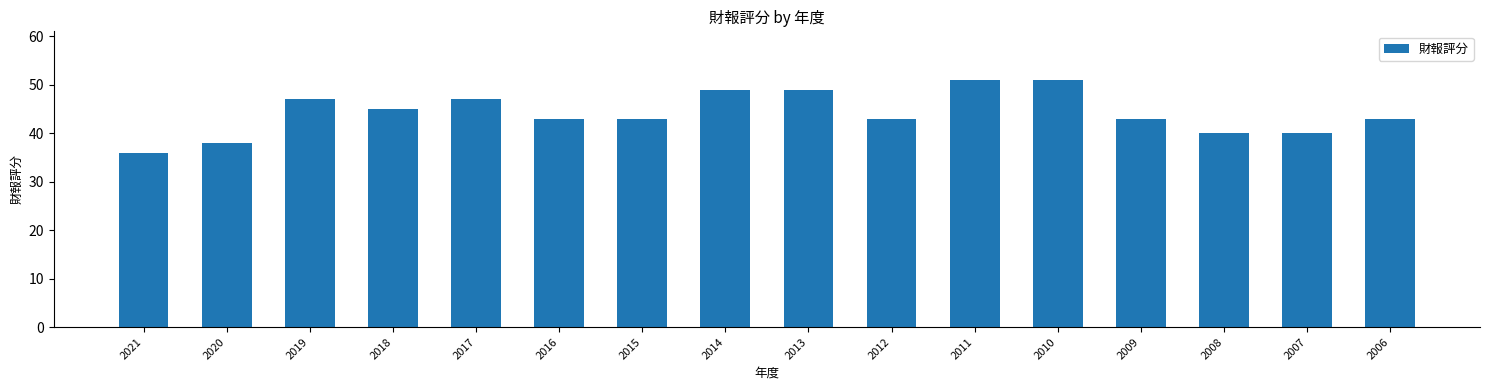

Read the value at 2016, to the nearest 5.

45